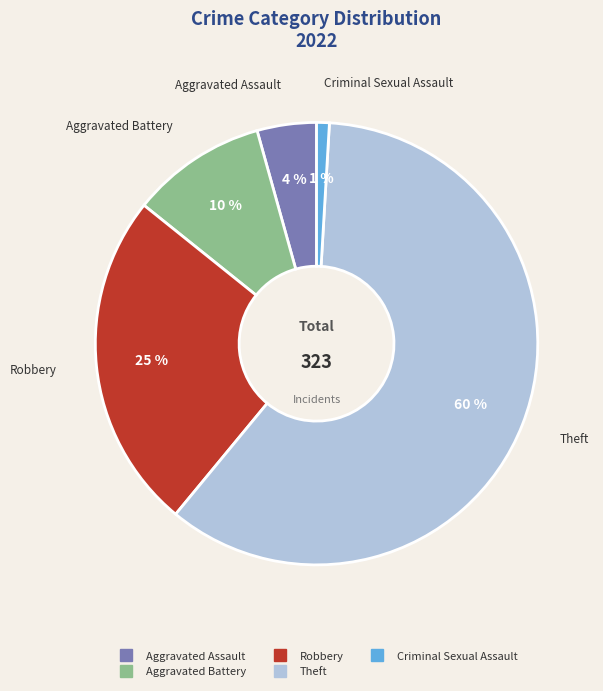

To the nearest percent, what is the average slice percentage?

20%